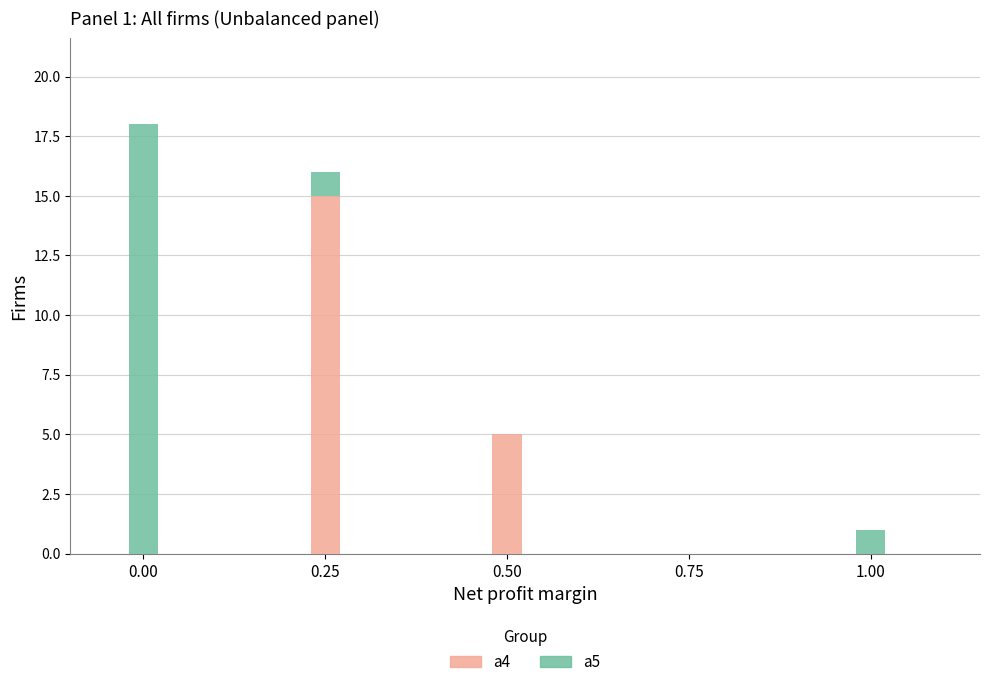

Are the bars grouped side by side (vs. stacked)?

No